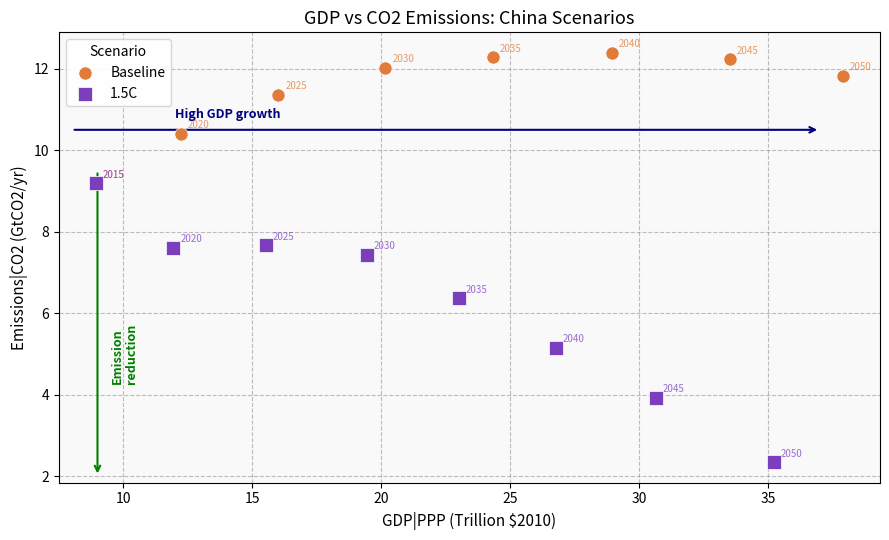

Which series has the widest spread of Y values?

1.5C